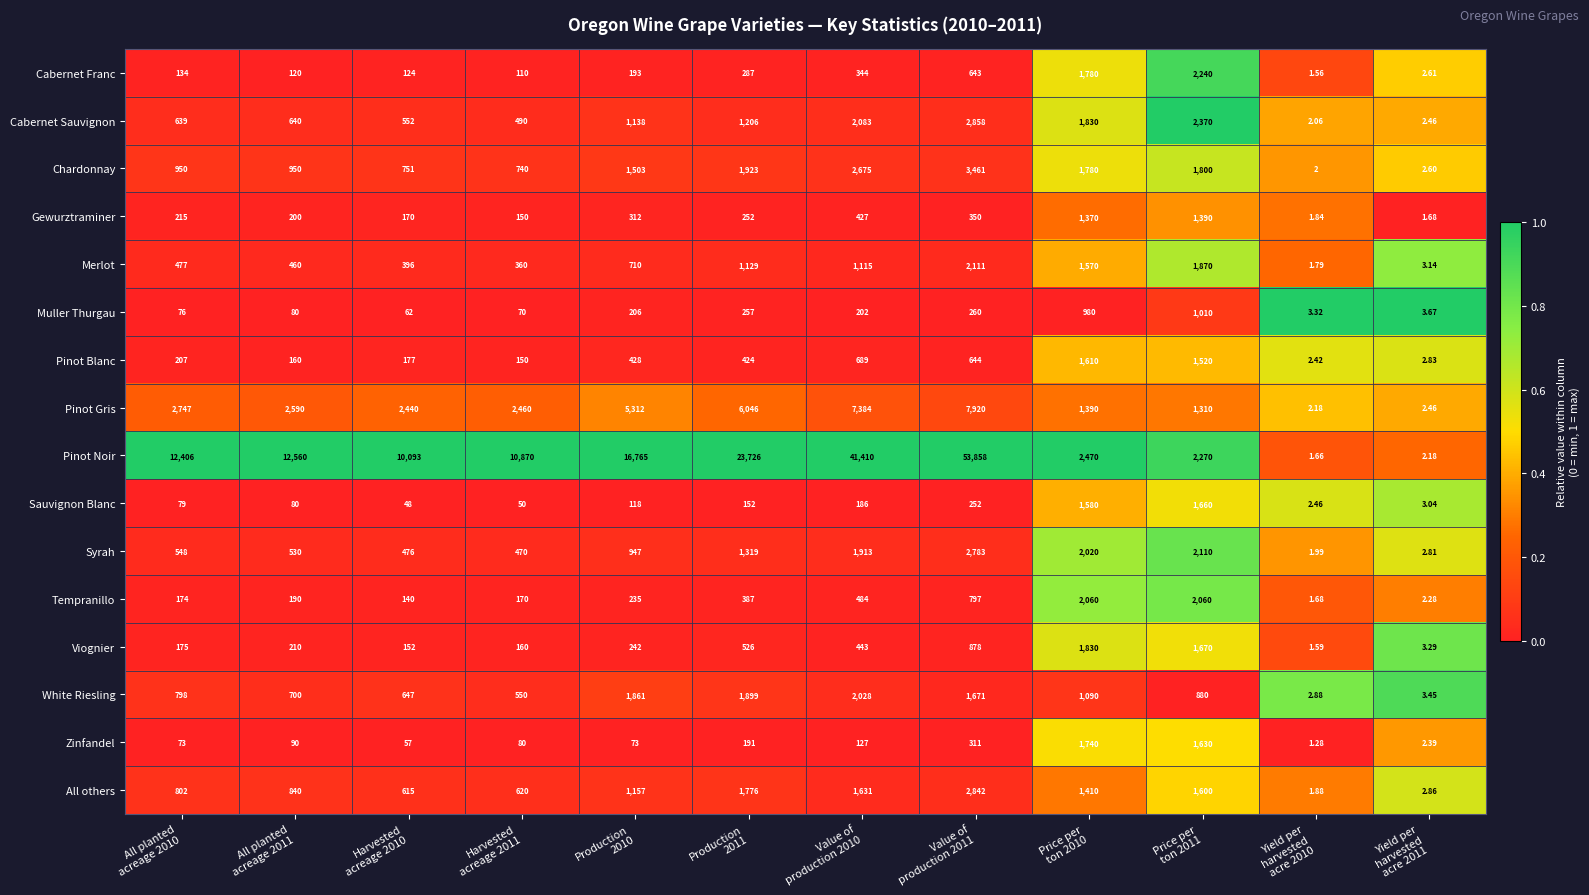

Rank the series by their maximum value, from highest to lowest.

Pinot Noir, Pinot Gris, Chardonnay, Cabernet Sauvignon, All others, Syrah, Cabernet Franc, Merlot, Tempranillo, White Riesling, Viognier, Zinfandel, Sauvignon Blanc, Pinot Blanc, Gewurztraminer, Muller Thurgau